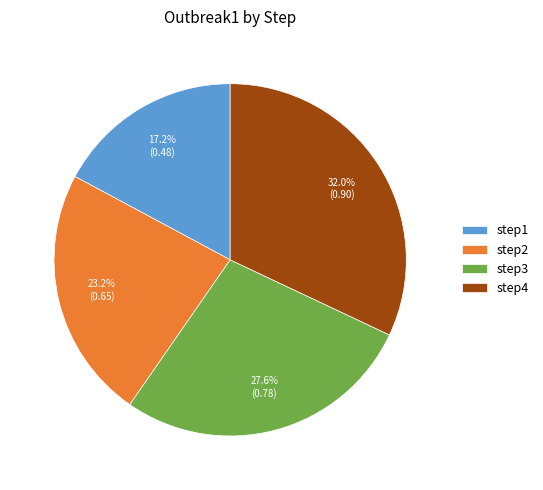

True or false: step2 accounts for 31% of the total.

False